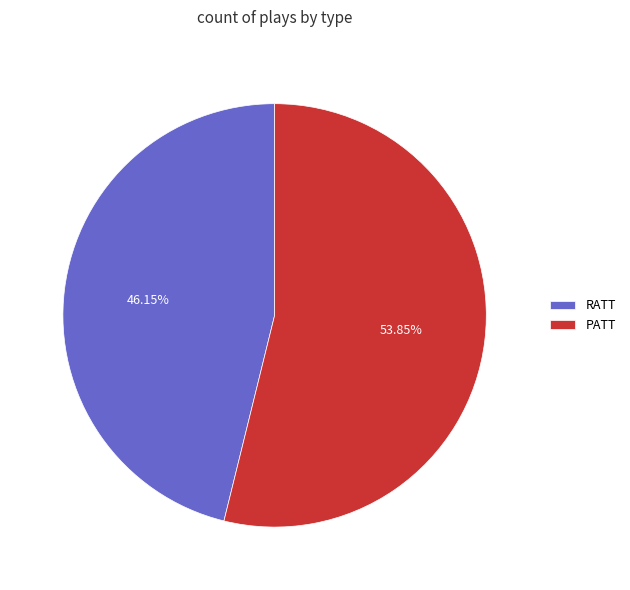

To the nearest percent, what percentage of the pie is PATT?

54%